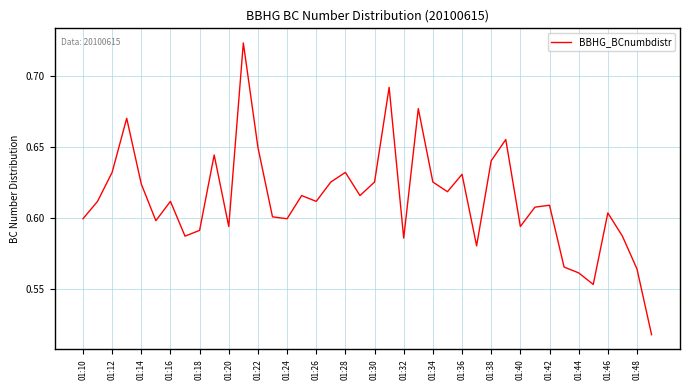

Which category has the lowest value across all series?

39